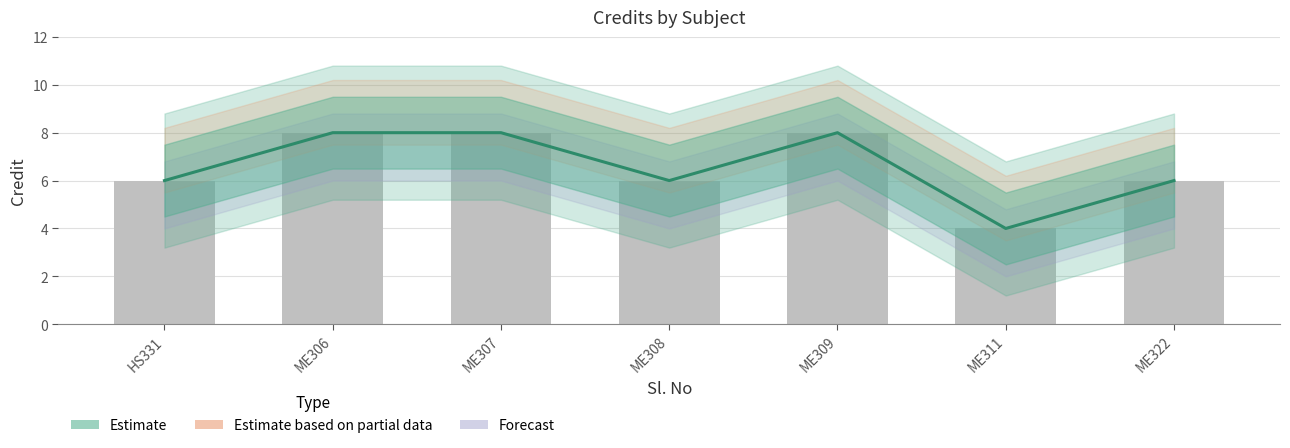

What is the difference between the values at ME307 and ME322?

2